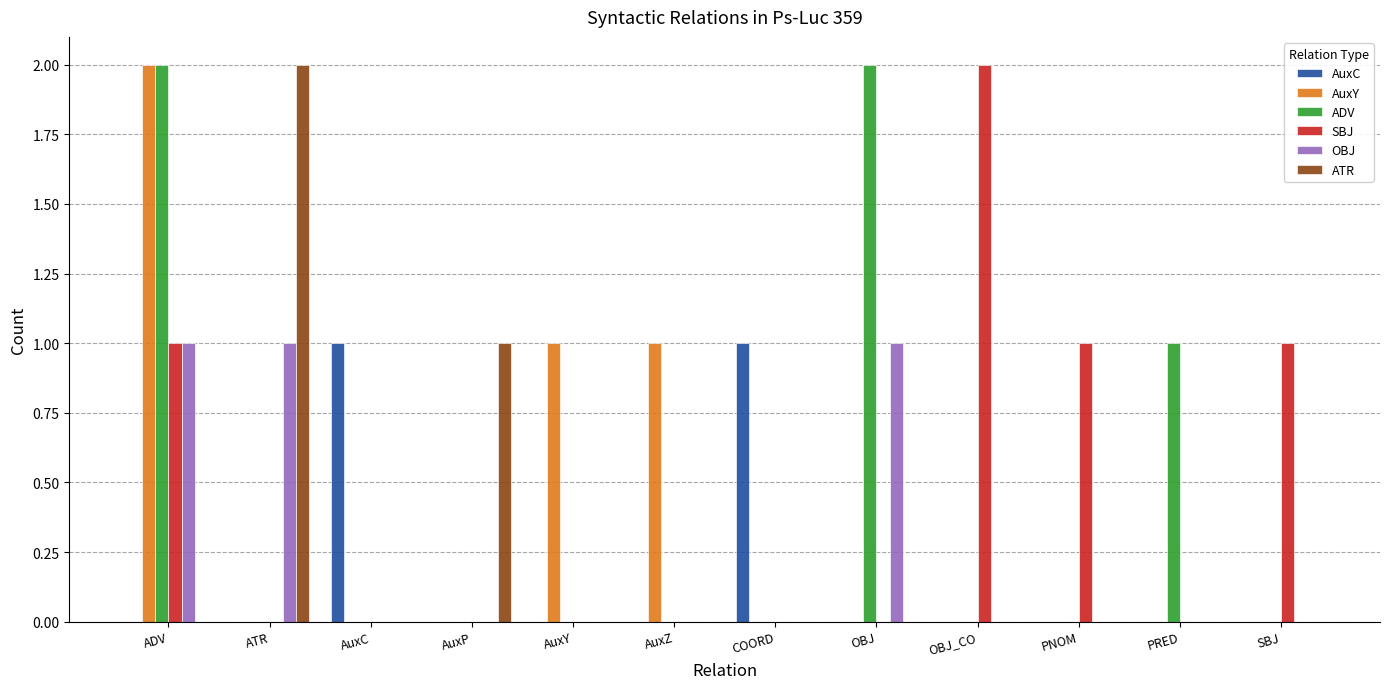

What is the sum of all AuxY values?

4